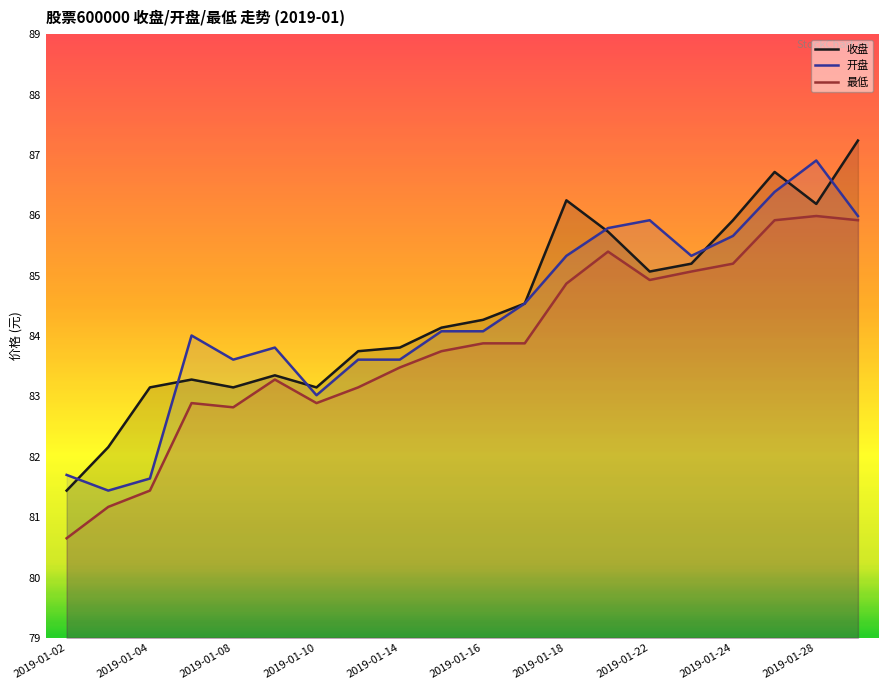

What value does the 收盘 series have at 2019-01-22?

85.1